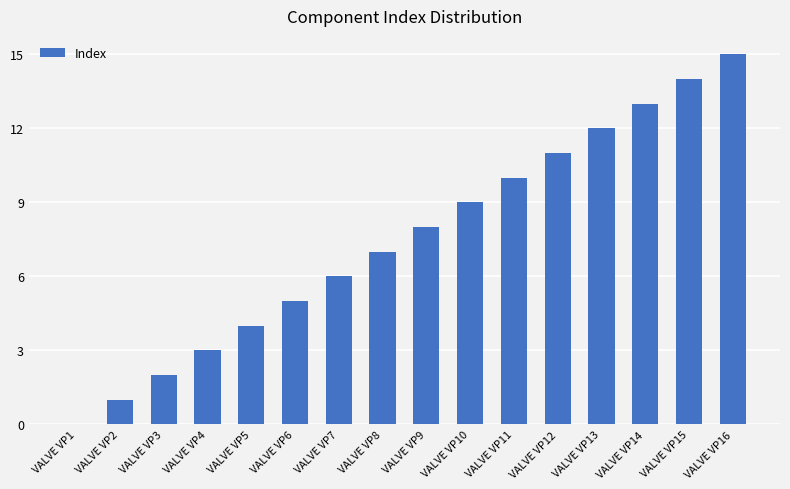

True or false: the data shows 8 at VALVE VP14.

False